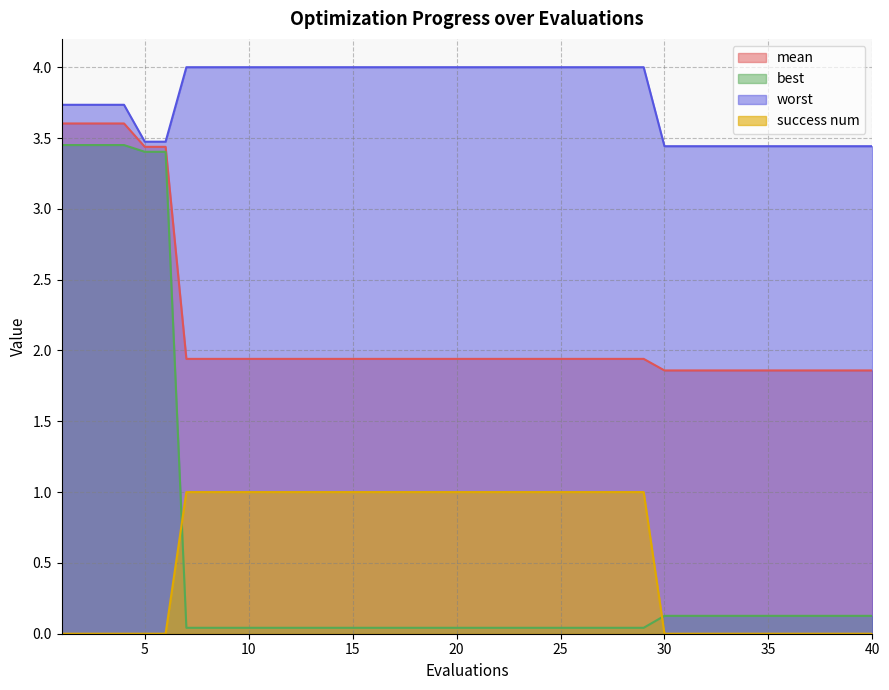

True or false: worst and mean intersect in this chart.

False